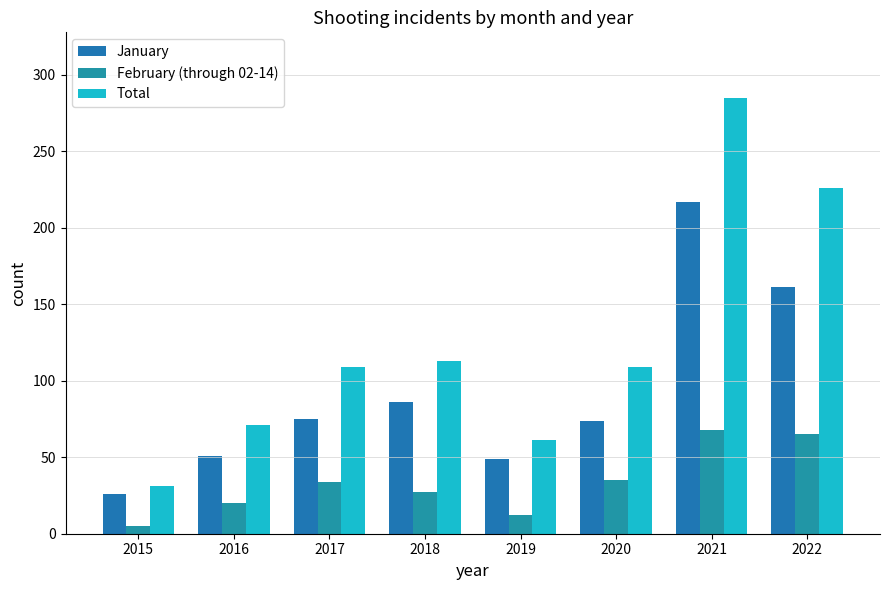

Between 2018 and 2021, which series saw the biggest shift?

Total